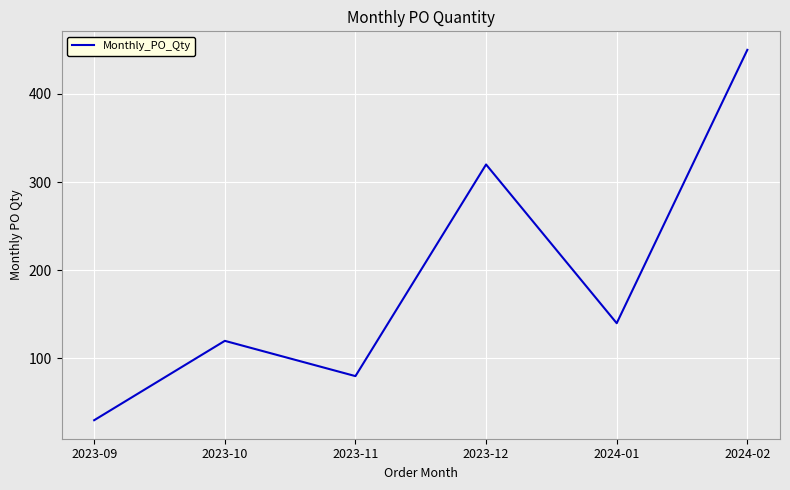

The value at 2023-11 is 120. True or false?

False